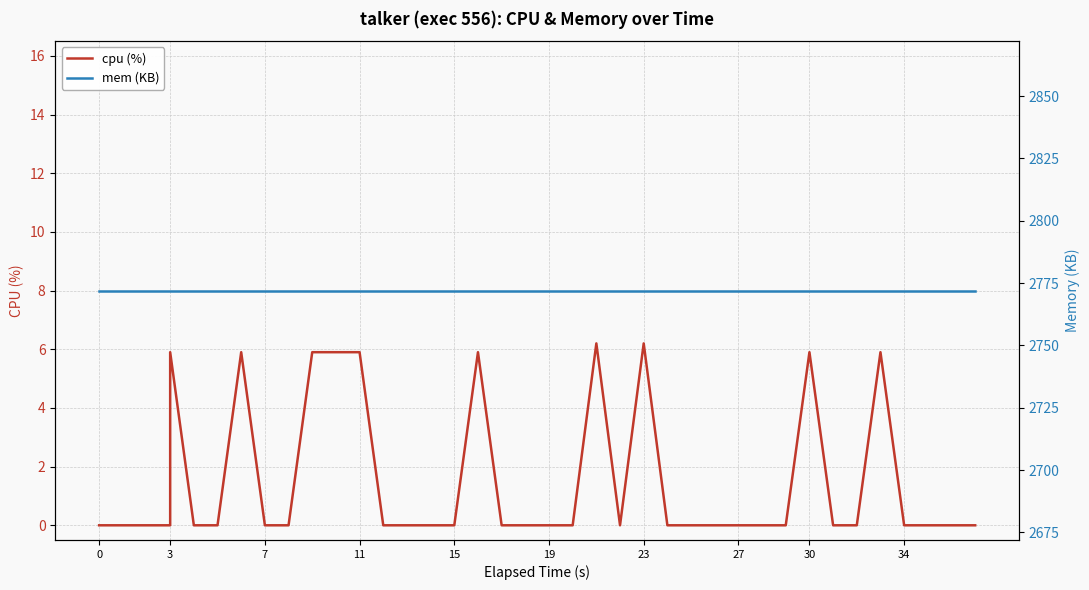

Reading right to left, transcribe all the data shown in this chart.

cpu (%): 0.0	0.0	0.0	0.0	5.9	0.0	0.0	5.9	0.0	0.0	0.0	0.0	0.0	0.0	0.0	6.2	0.0	6.2	0.0	0.0	0.0	0.0	5.9	0.0	0.0	0.0	0.0	5.9	5.9	5.9	0.0	0.0	5.9	0.0	0.0	5.9	0.0	0.0	0.0	0.0
mem (KB): 2772.0	2772.0	2772.0	2772.0	2772.0	2772.0	2772.0	2772.0	2772.0	2772.0	2772.0	2772.0	2772.0	2772.0	2772.0	2772.0	2772.0	2772.0	2772.0	2772.0	2772.0	2772.0	2772.0	2772.0	2772.0	2772.0	2772.0	2772.0	2772.0	2772.0	2772.0	2772.0	2772.0	2772.0	2772.0	2772.0	2772.0	2772.0	2772.0	2772.0